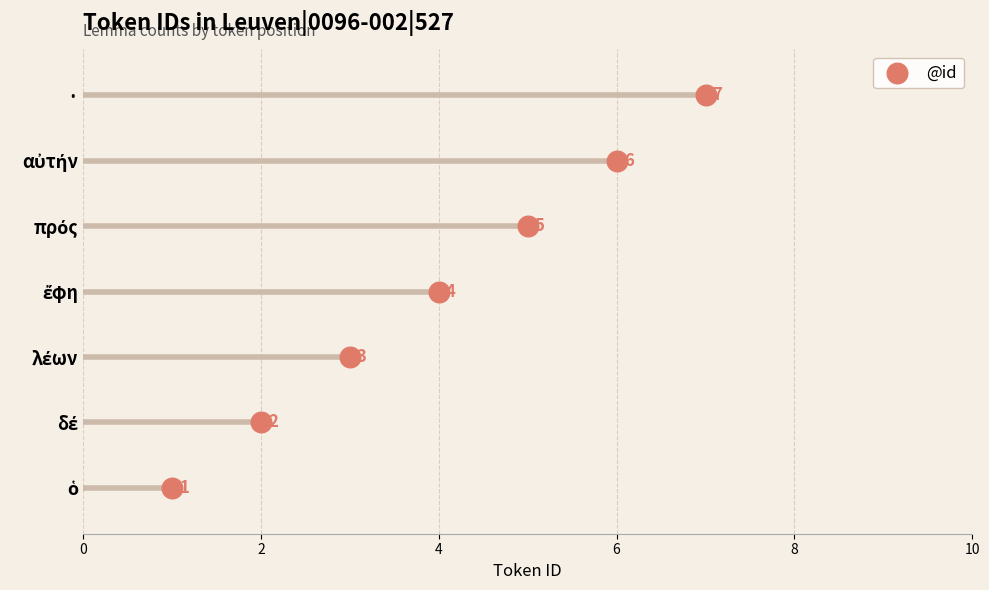

What is the change in value from 0 to 4?

+2